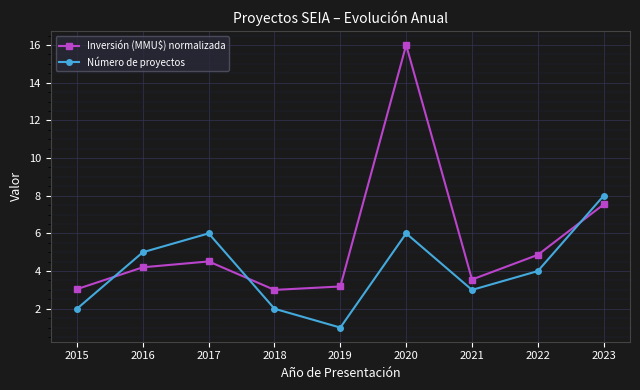

What is the minimum value for Número de proyectos?

1.0